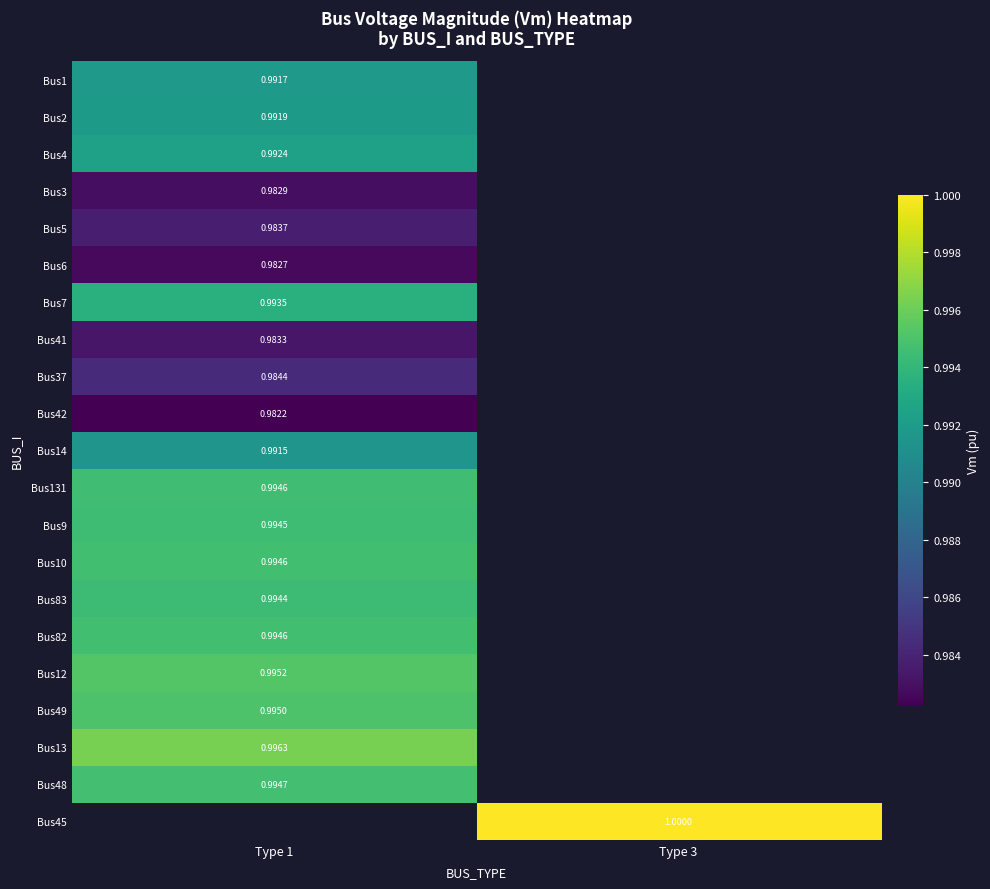

Is the value of Bus1 at Type 1 greater than the value of Bus10 at Type 1?

No